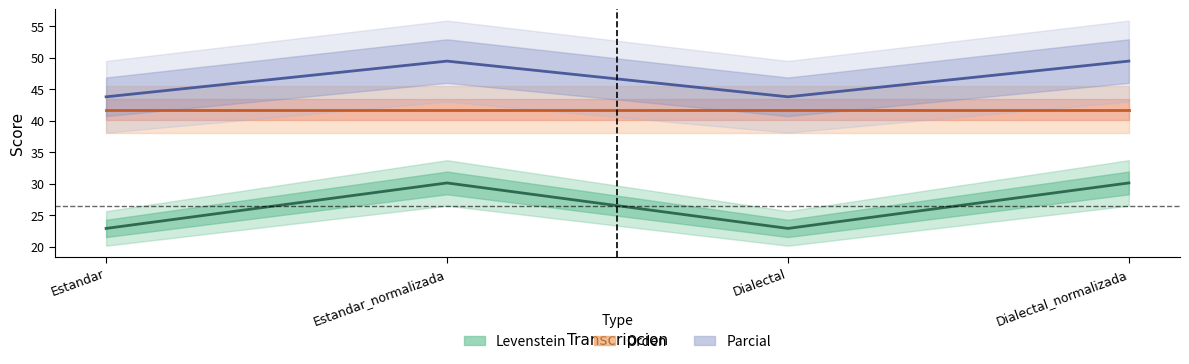

What is the spread (max minus min) of values at Dialectal_normalizada?

19.4